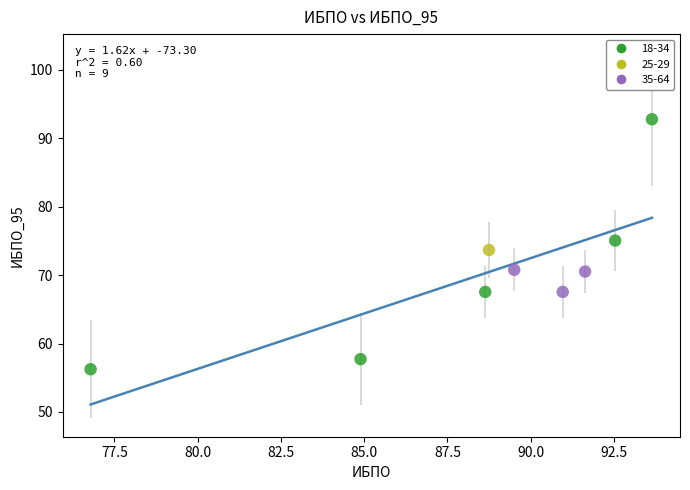

What is the range of X values (max minus min)?

16.9